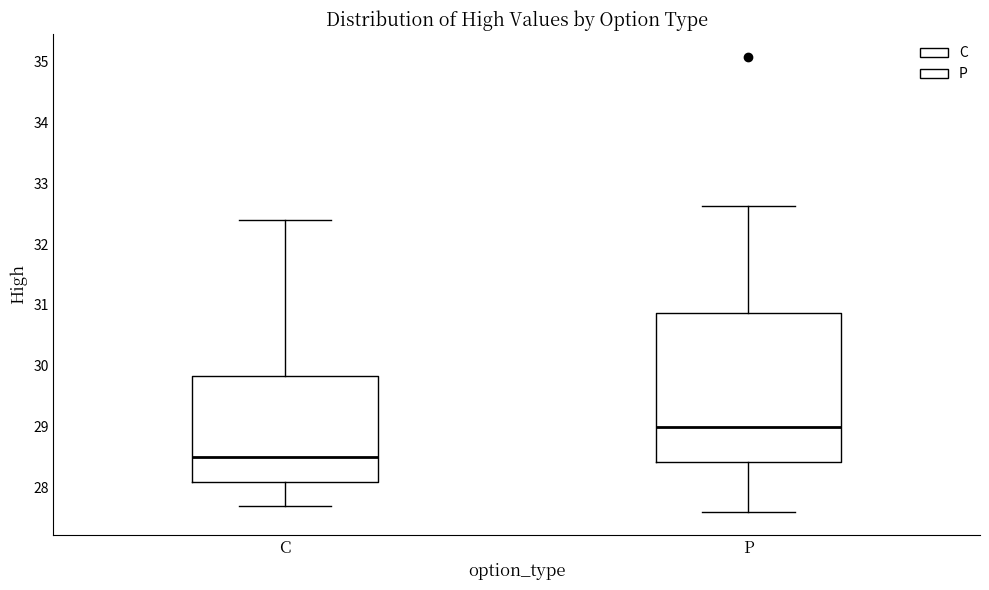

Comparing the boxes themselves (not the whiskers), which one is the tallest?

P